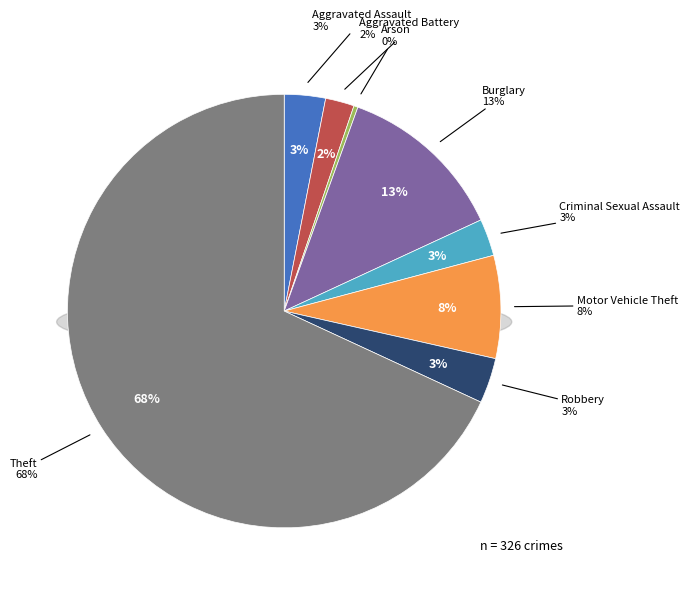

Count the number of slices in the pie.

8